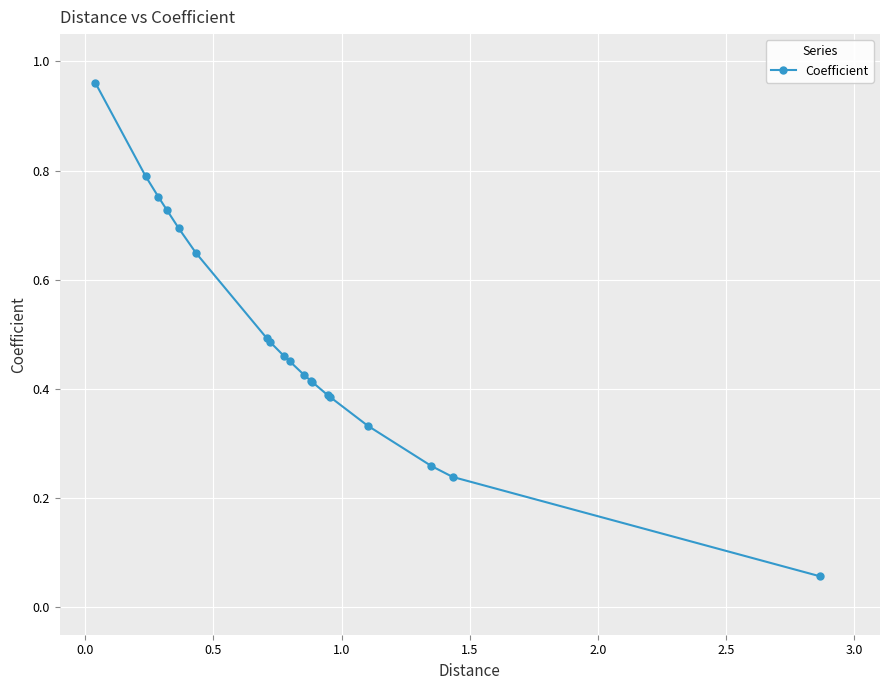

What is the difference between the maximum and minimum values?

0.9